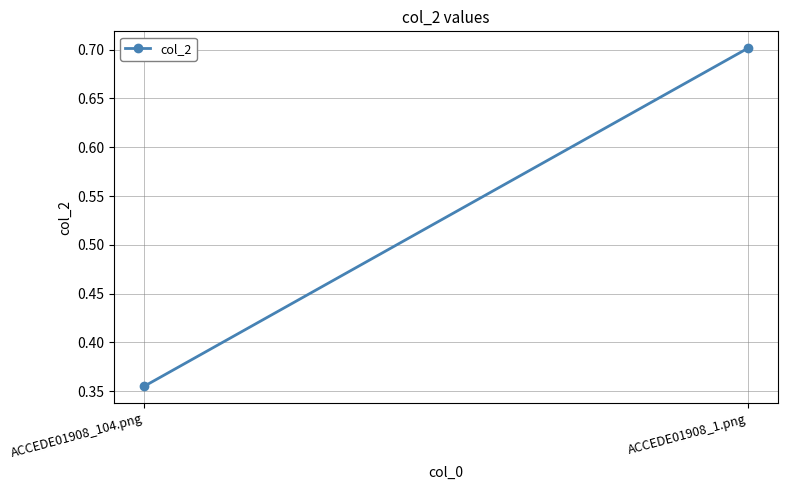

Which has a higher value, ACCEDE01908_1.png or ACCEDE01908_104.png?

ACCEDE01908_1.png